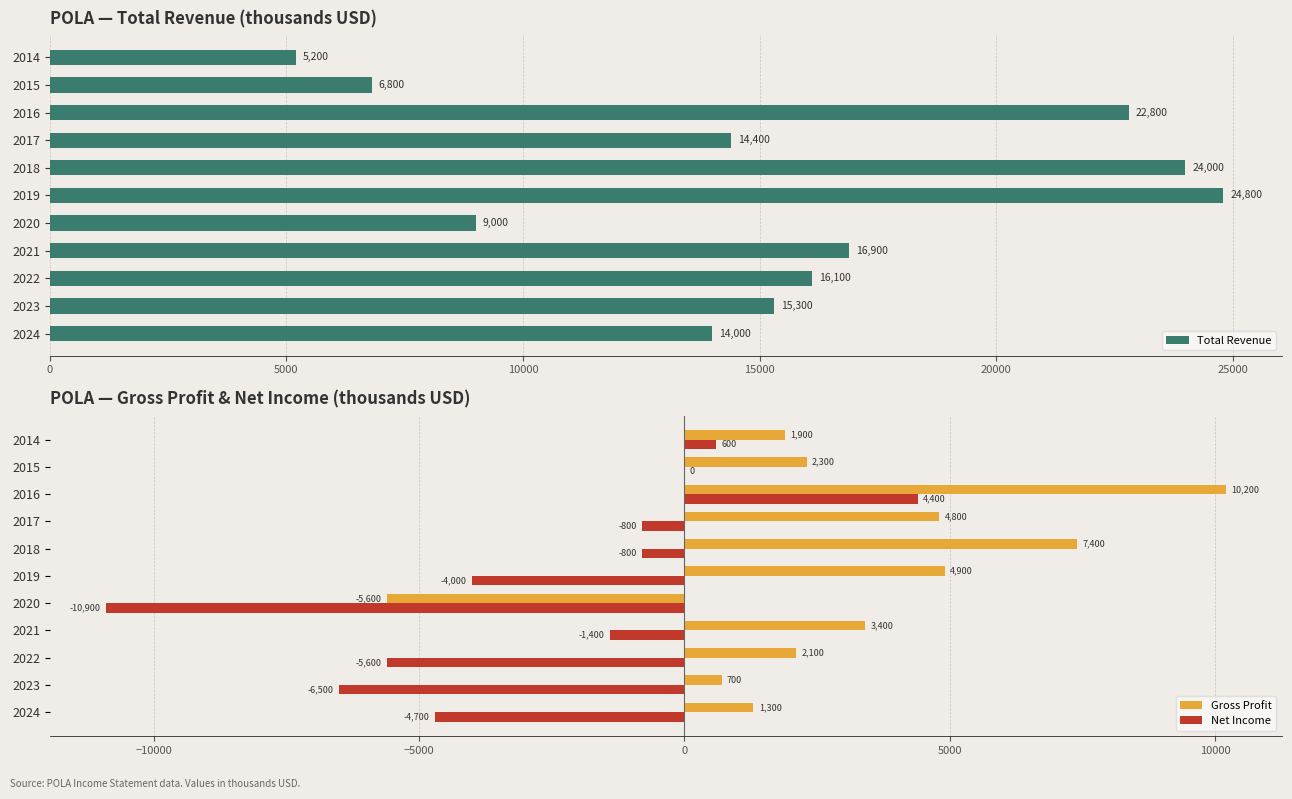

What is the sum of the Gross Profit values at 2018 and 2020?

1800